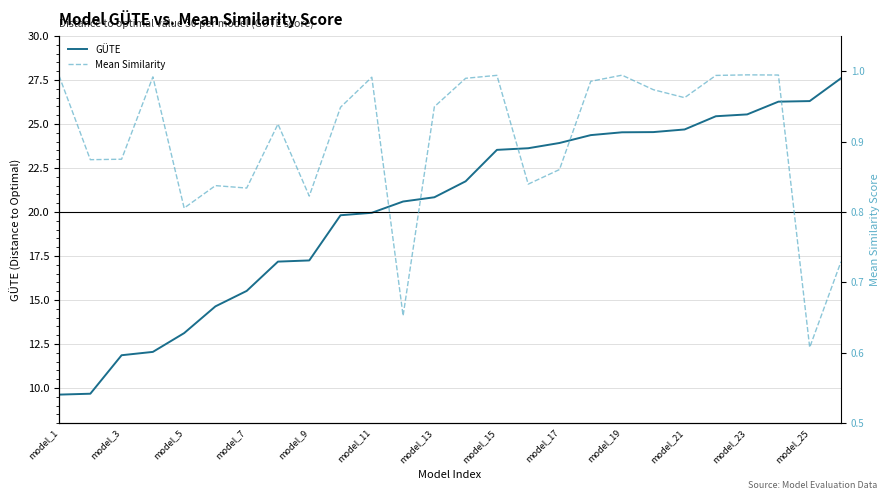

What is the greatest value displayed?

27.6